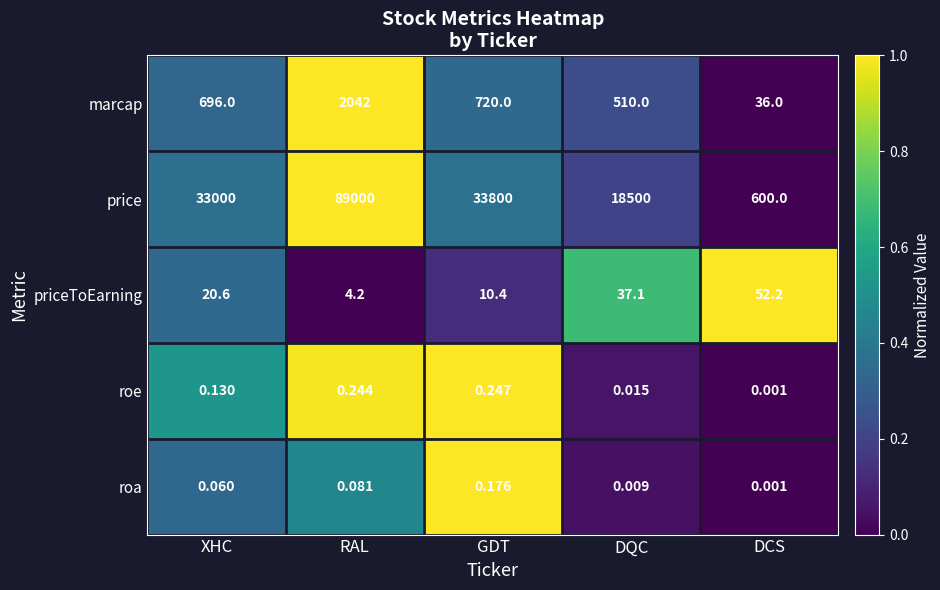

Where is price nearest to the value 44800?

GDT